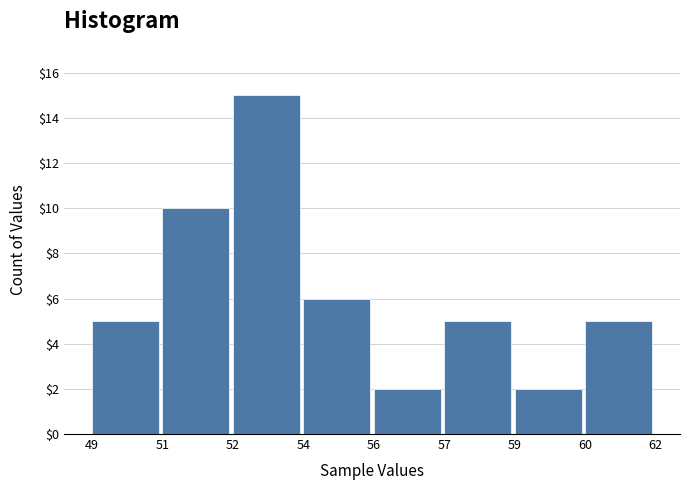

Reading left to right, extract all data points from this chart.

5	10	15	6	2	5	2	5